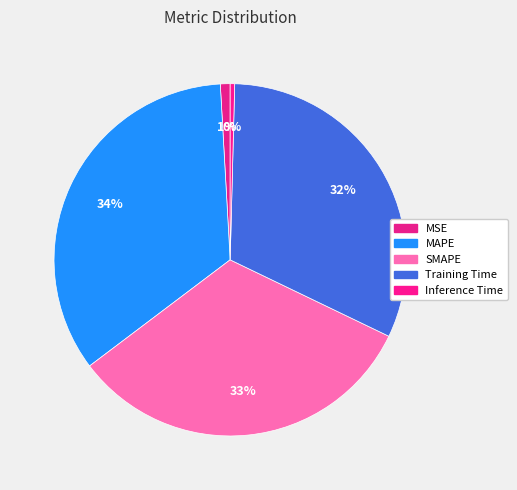

Count the number of slices in the pie.

5